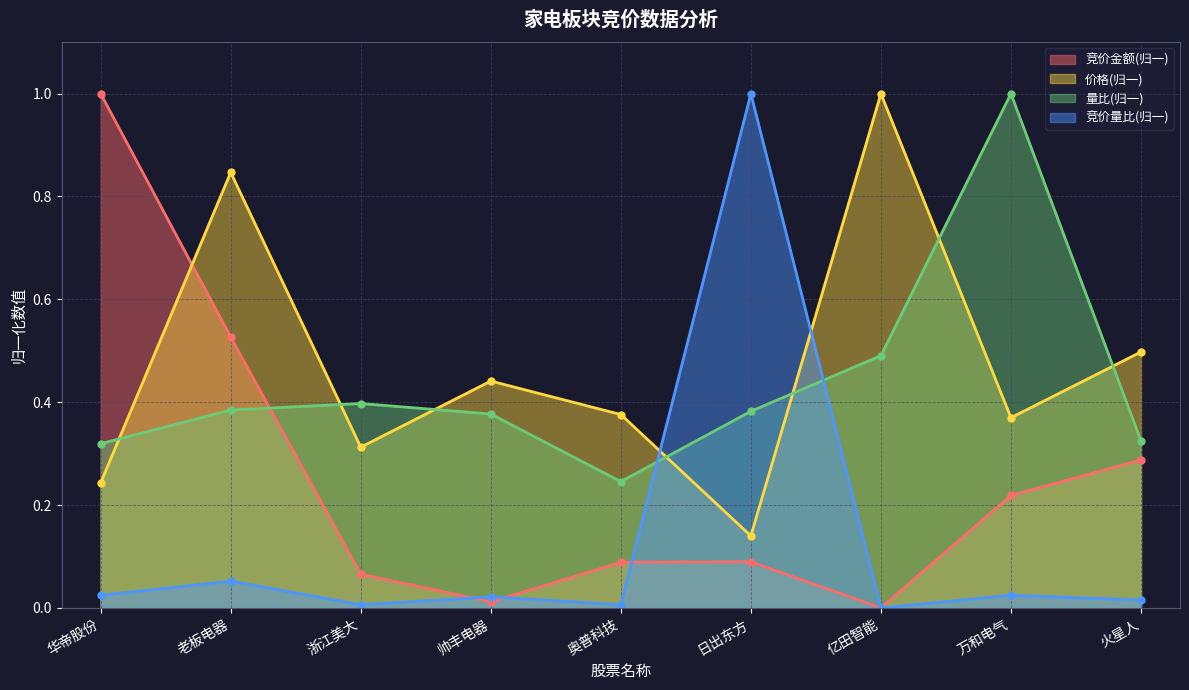

At which category is the sum across all series the highest?

老板电器